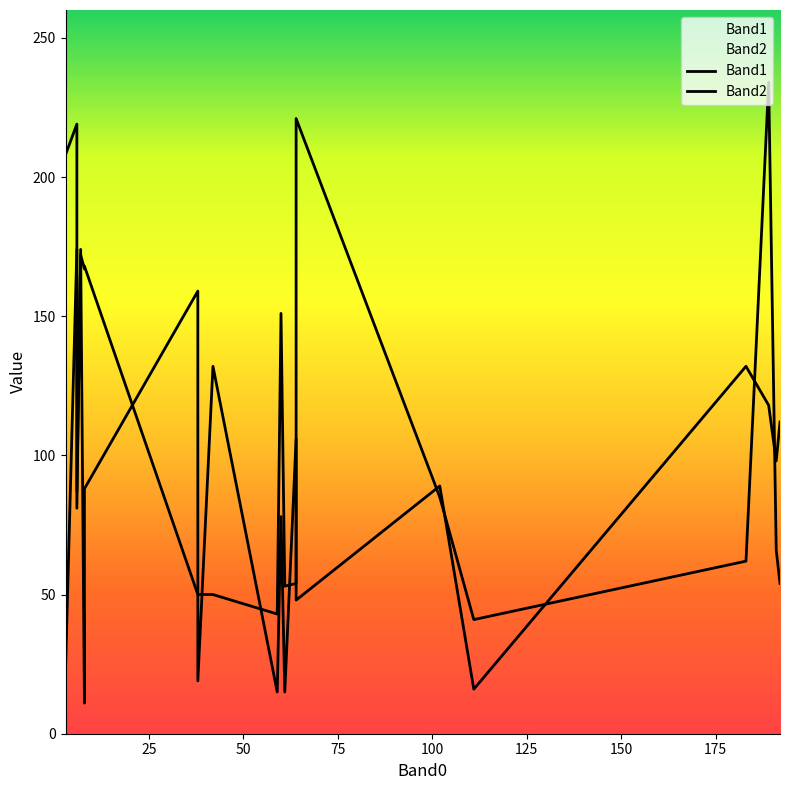

Where does the Band1 series first go above 89?

64